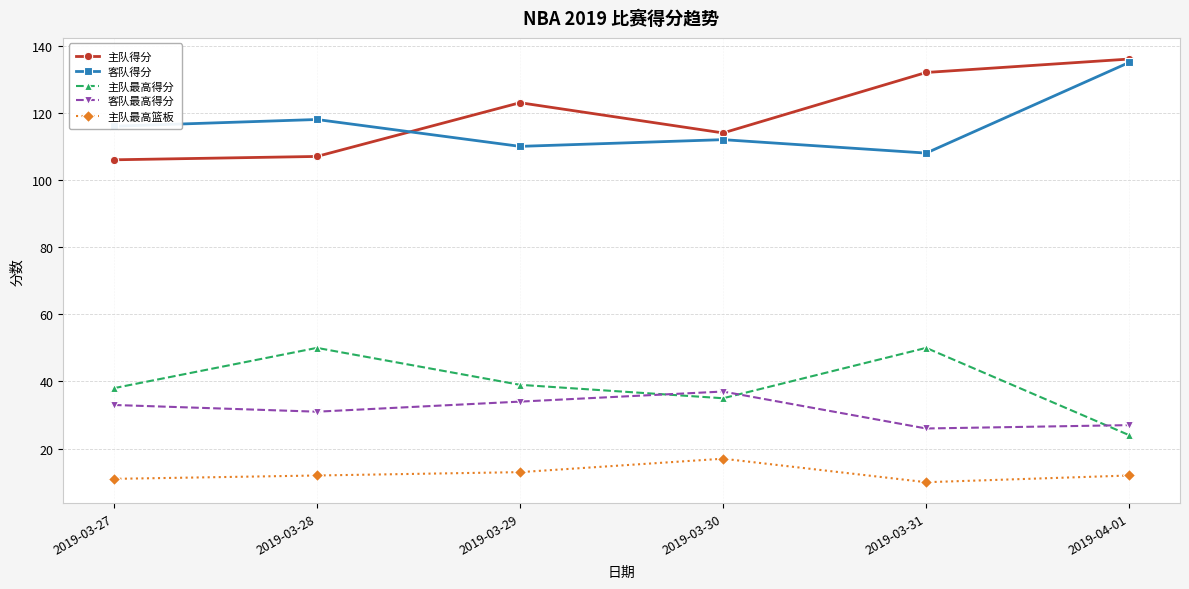

What is the approximate value of 客队得分 at 2019-03-27?

116